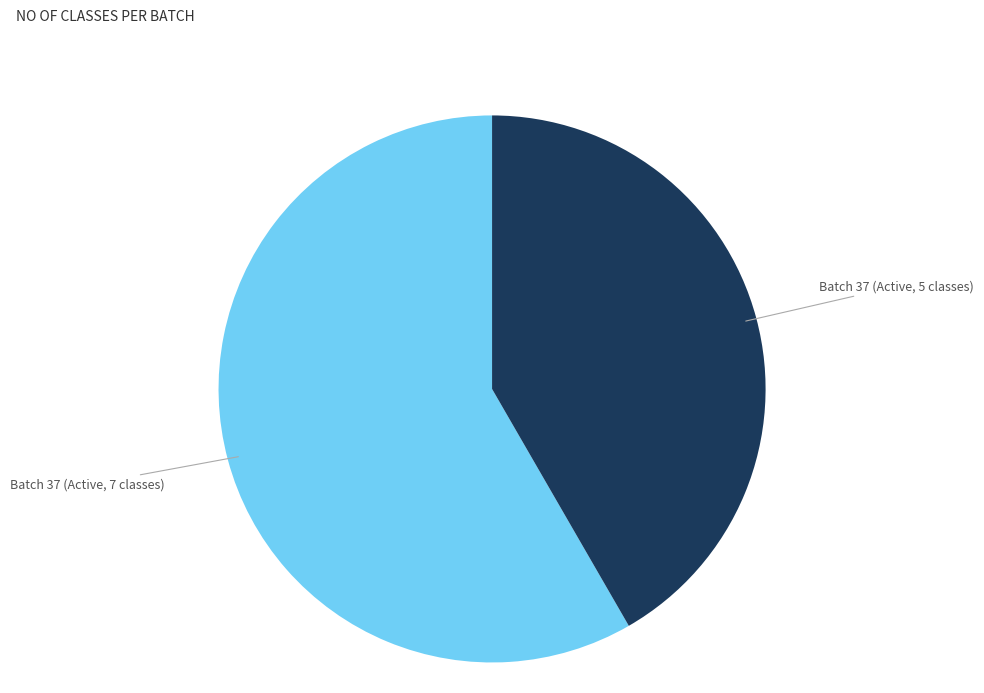

Is there any slice that represents more than half of the pie?

Yes